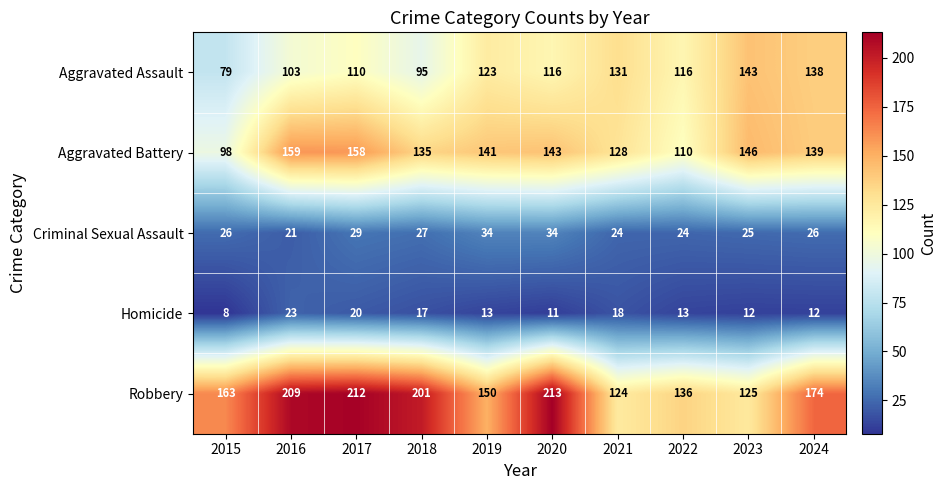

True or false: Criminal Sexual Assault has a value of 34 at 2019.

True